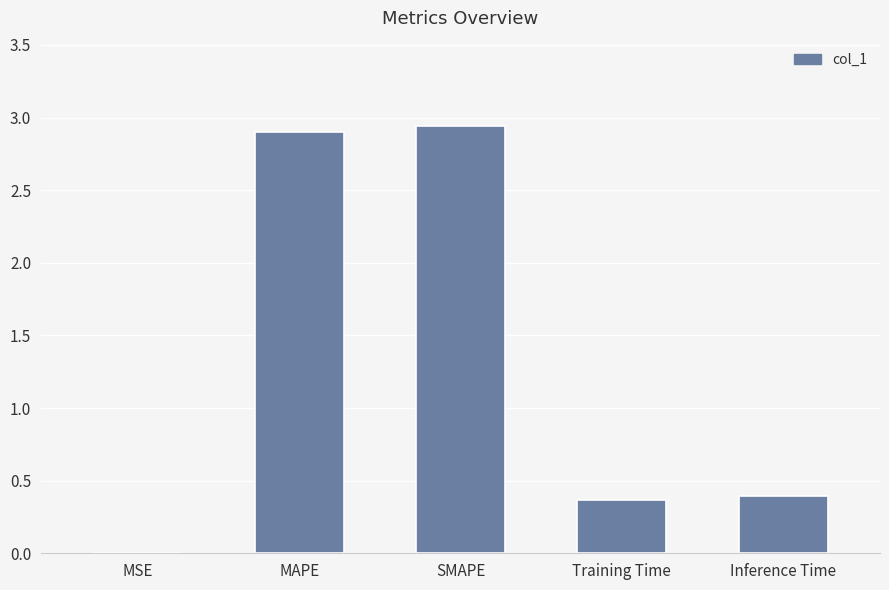

What is the sum of all values?

6.6